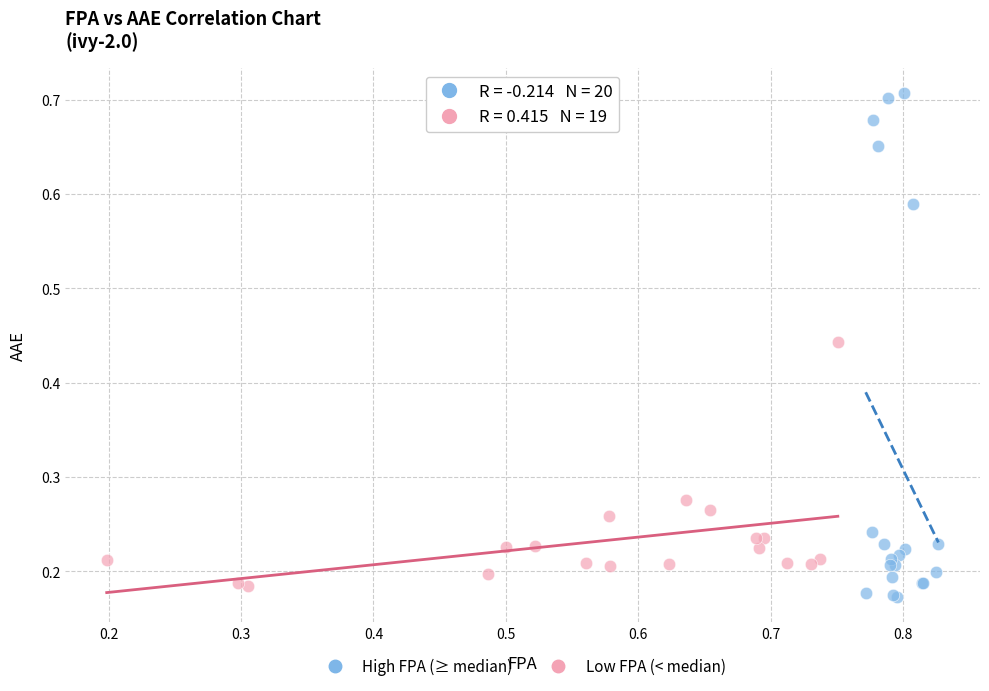

Which series has the widest spread of Y values?

High FPA (≥ median)